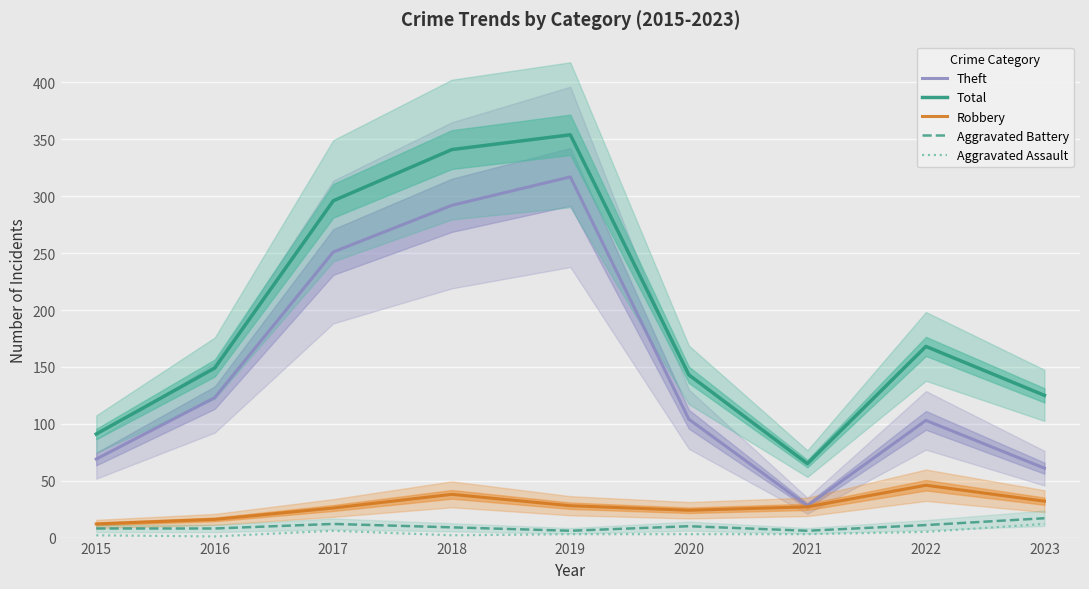

What is the minimum value for Aggravated Battery?

6